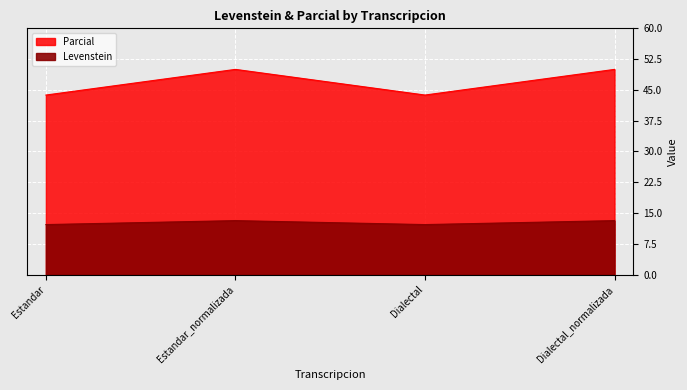

True or false: Levenstein and Parcial intersect in this chart.

False